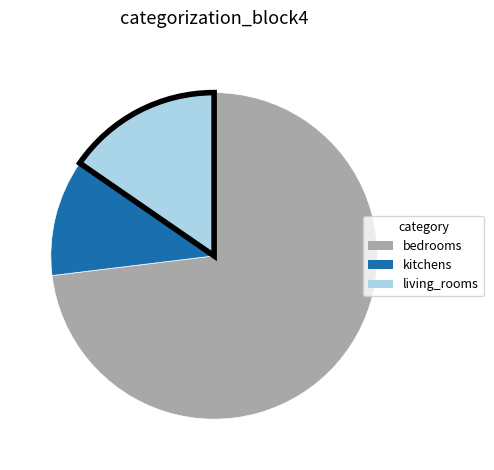

Which category accounts for the majority?

bedrooms